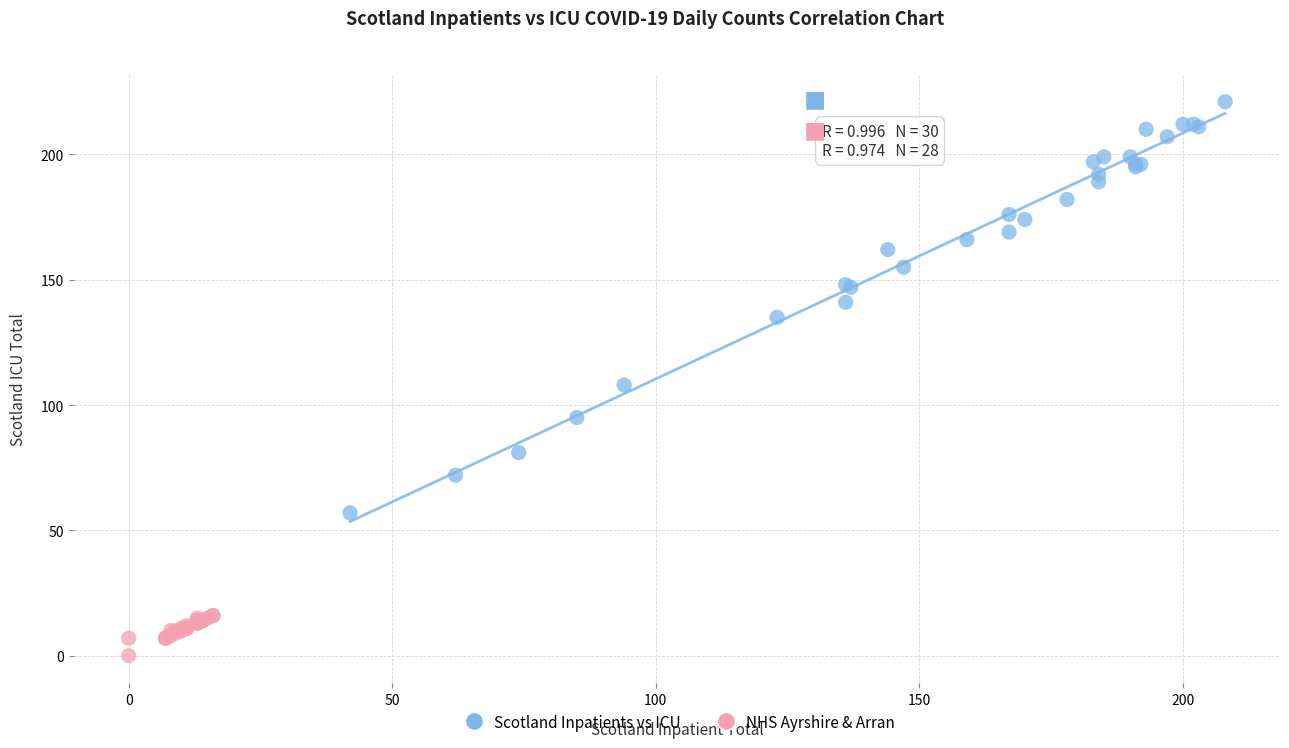

Which series has the largest Y range (max minus min)?

Scotland Inpatients vs ICU